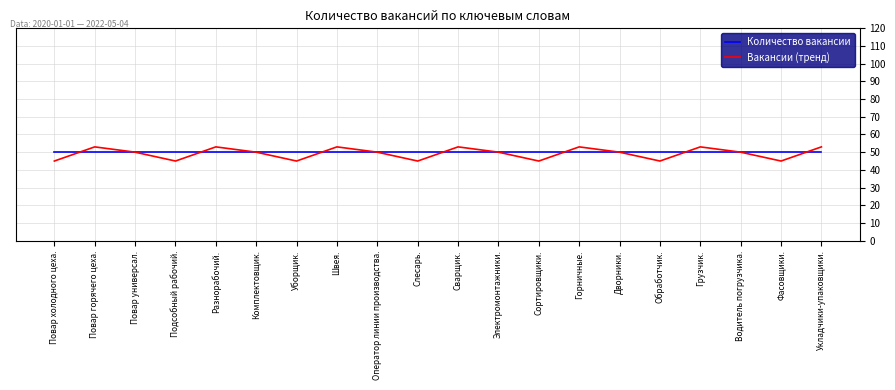

Does the chart have visible grid lines?

Yes